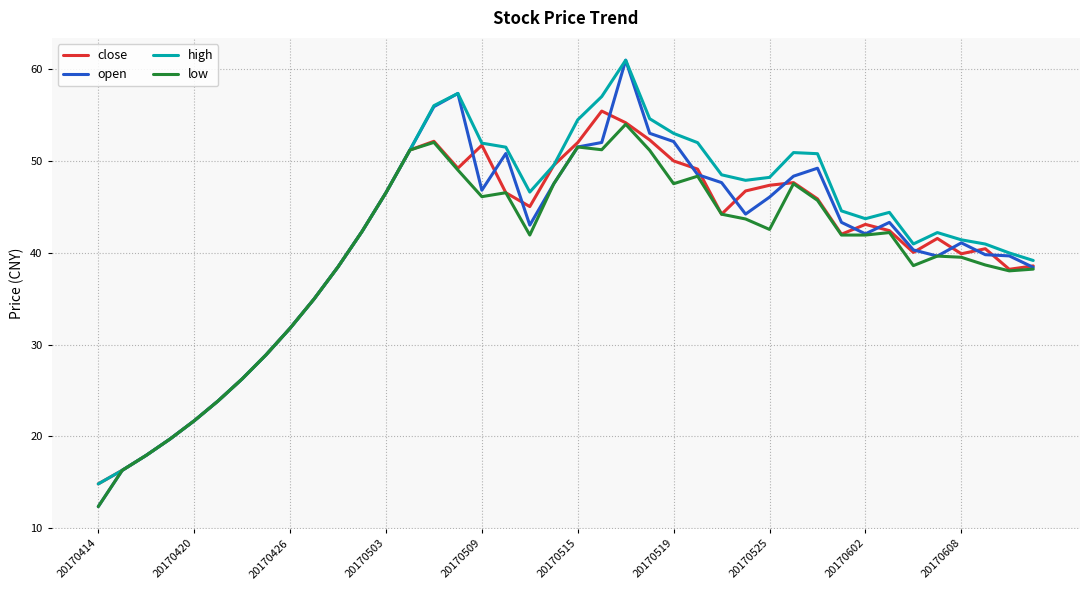

Which series has the largest range (max minus min)?

open